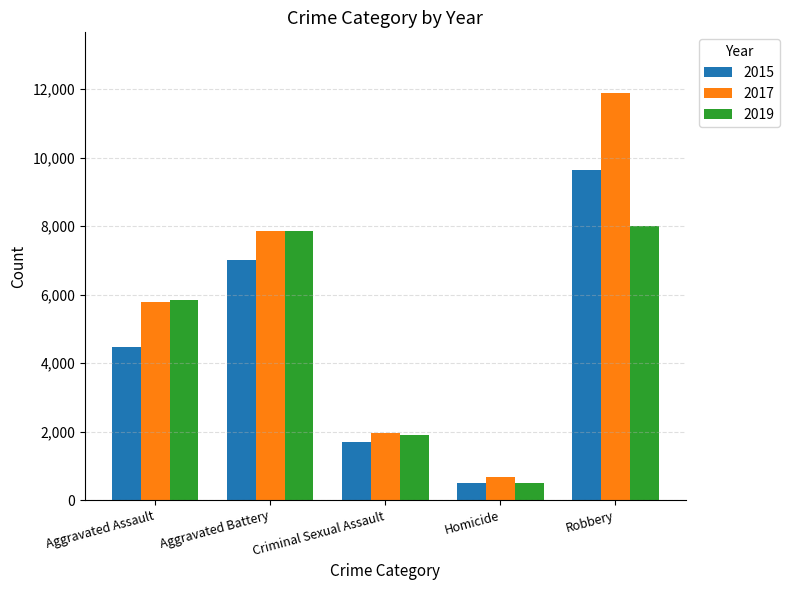

Which category has the lowest value in the 2019 series?

Homicide